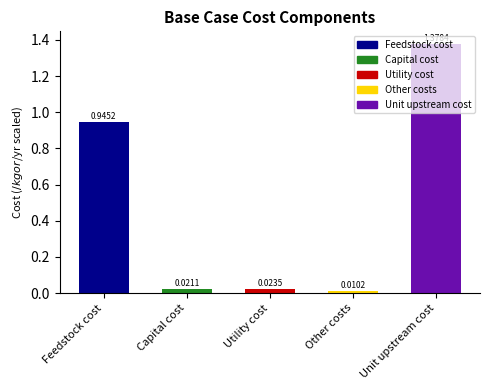

List the labels in order of value, largest first.

Unit upstream cost, Feedstock cost, Utility cost, Capital cost, Other costs